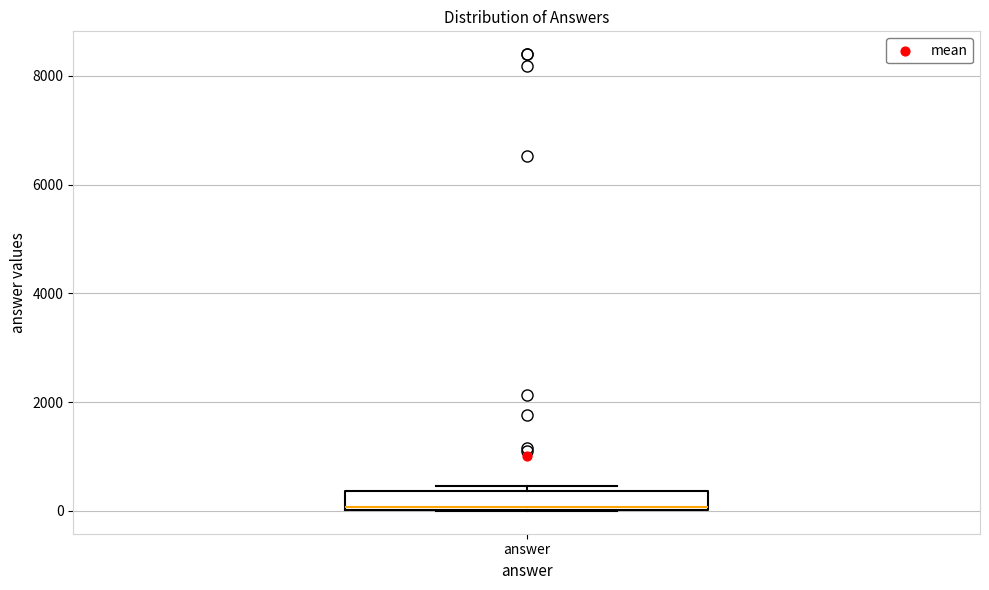

Where is the upper edge of the box for answer on the y-axis? The values are not printed on the chart, so give them approximately, as read against the axis.

400